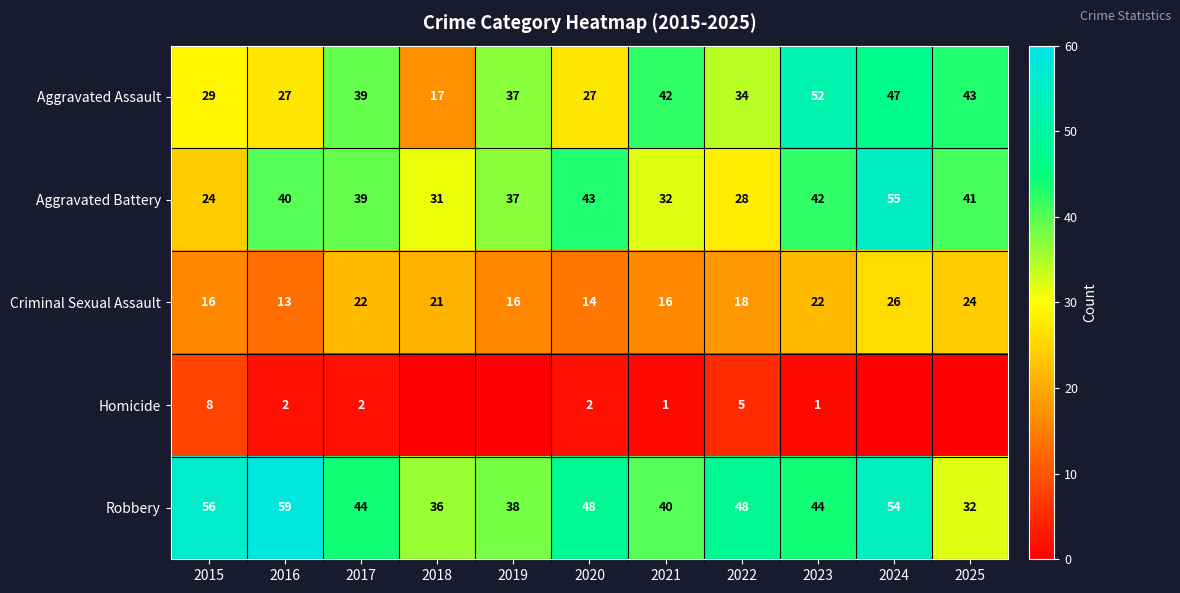

What is the greatest value displayed?

59